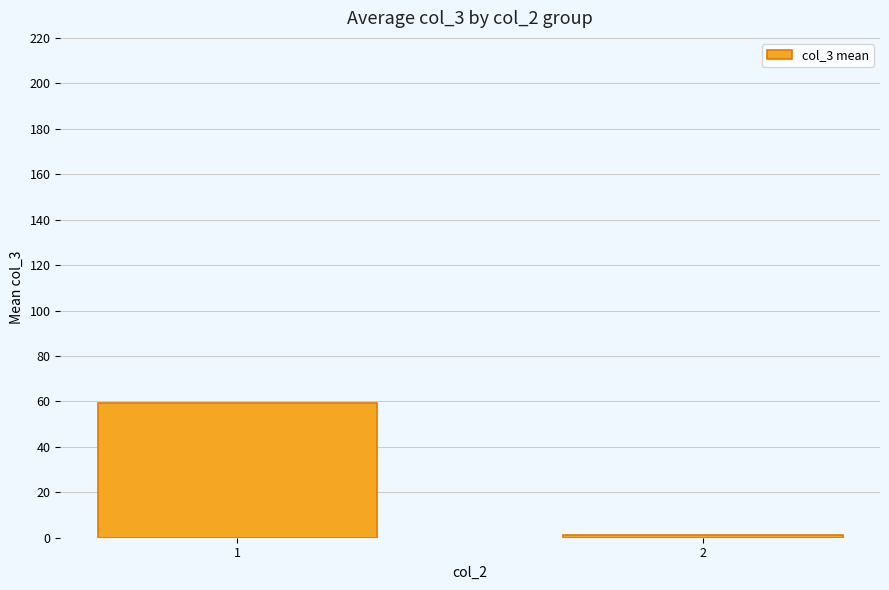

What is the maximum value shown in the chart?

59.1